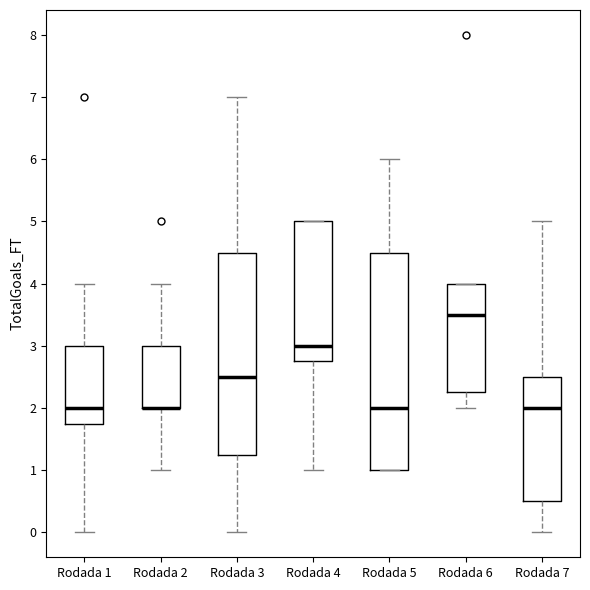

Reading left to right, transcribe this box plot: for each box, give where its median line is, the range the box spans, and where its two whiskers end, as read against the y-axis. The values are not printed on the chart, so give them approximately, as read against the axis.

Rodada 1: median 2.0, box 1.8 to 3.0, whiskers 0.0 to 4.0
Rodada 2: median 2.0 (drawn on the box's lower edge), box 2.0 to 3.0, whiskers 1.0 to 4.0
Rodada 3: median 2.5, box 1.3 to 4.5, whiskers 0.0 to 7.0
Rodada 4: median 3.0, box 2.8 to 5.0, whiskers 1.0 to 5.0
Rodada 5: median 2.0, box 1.0 to 4.5, whiskers 1.0 to 6.0
Rodada 6: median 3.5, box 2.3 to 4.0, whiskers 2.0 to 4.0
Rodada 7: median 2.0, box 0.5 to 2.5, whiskers 0.0 to 5.0